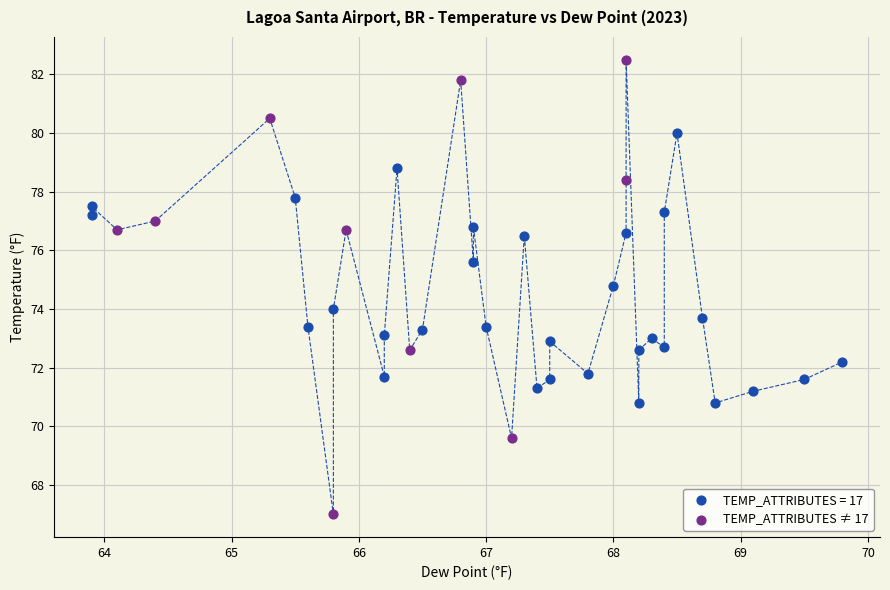

Which series contains the highest Y value?

TEMP_ATTRIBUTES ≠ 17